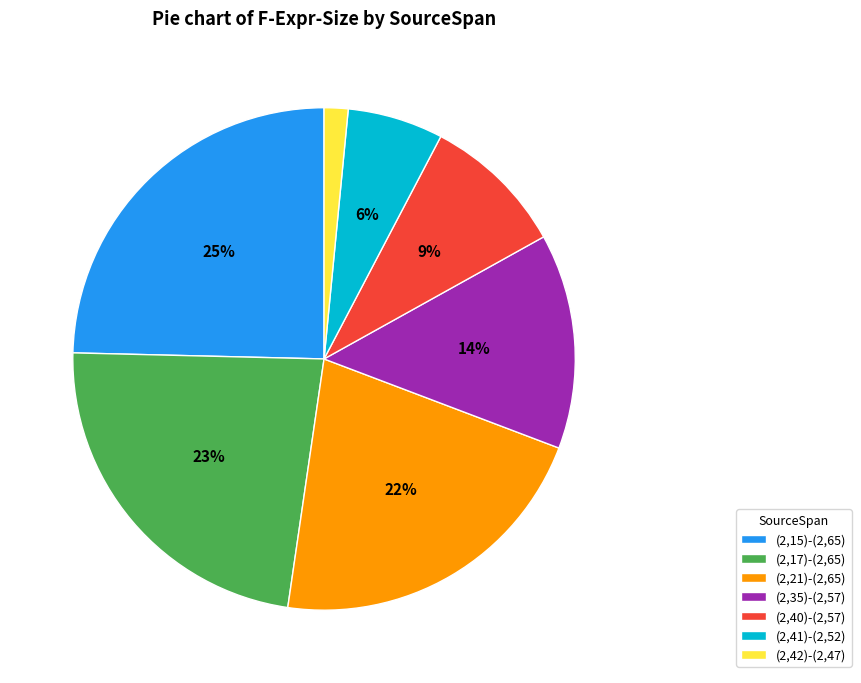

To the nearest percent, what is the difference between the (2,35)-(2,57) and (2,42)-(2,47) slice percentages?

12%